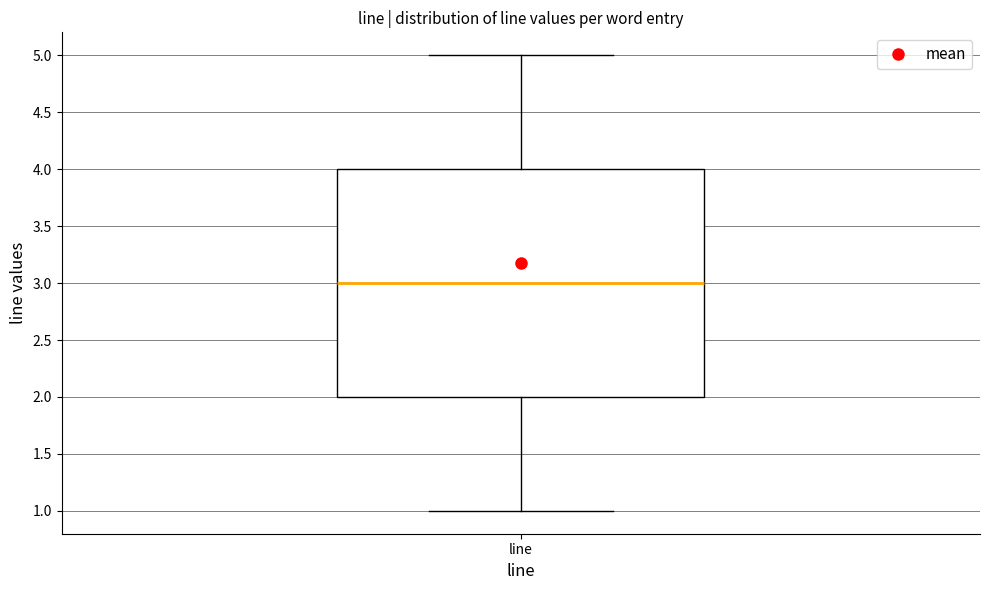

Transcribe this box plot: give where the median line is, the range the box spans, and where the two whiskers end, as read against the y-axis. The values are not printed on the chart, so give them approximately, as read against the axis.

median 3, box 2 to 4, whiskers 1 to 5